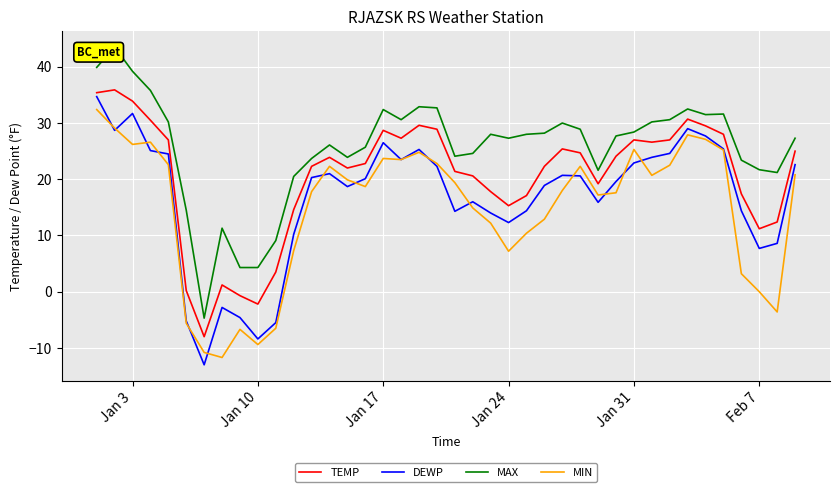

What is the minimum value for MIN?

-11.7